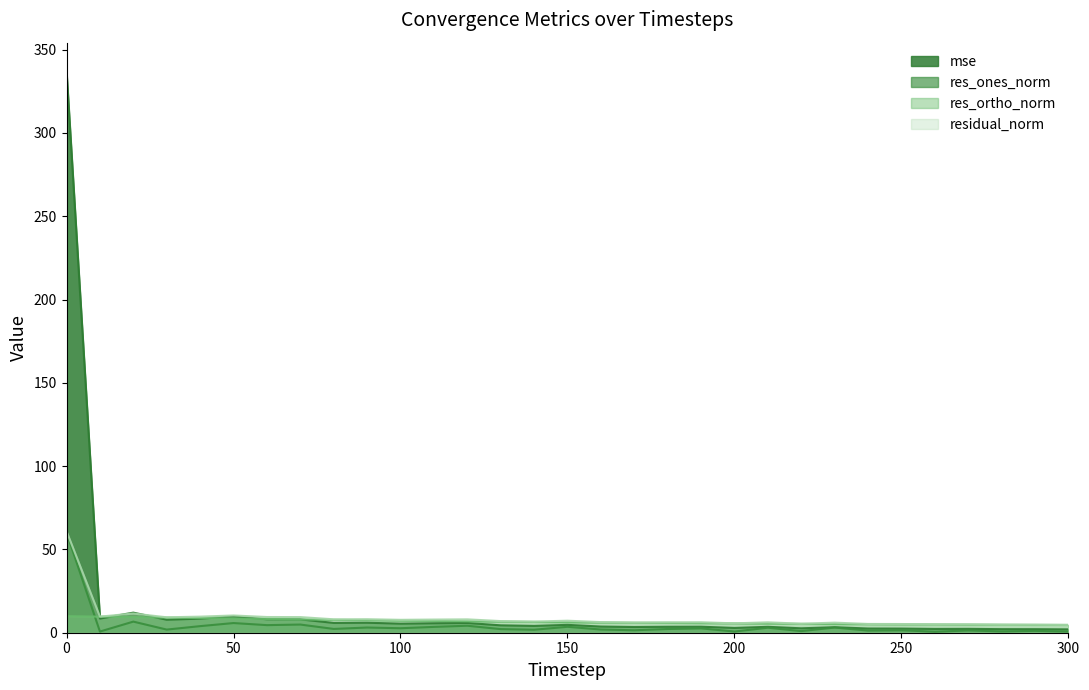

What is the difference between the highest and lowest values at 70?

4.5